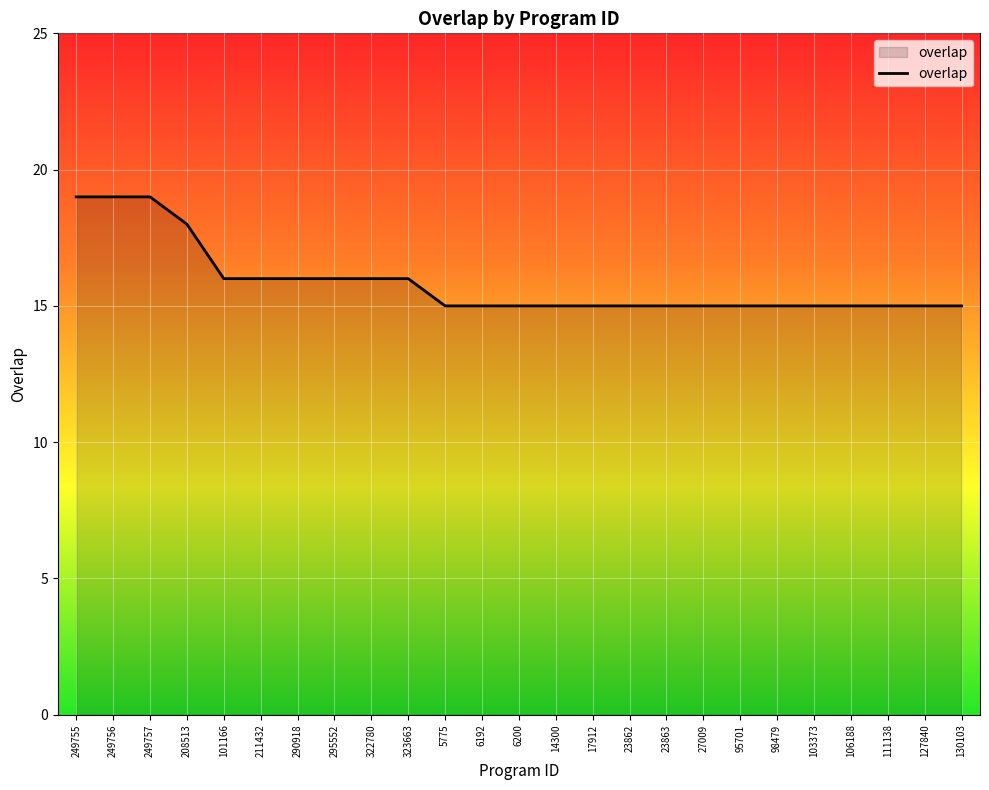

Between 249756 and 208513, which is larger?

249756